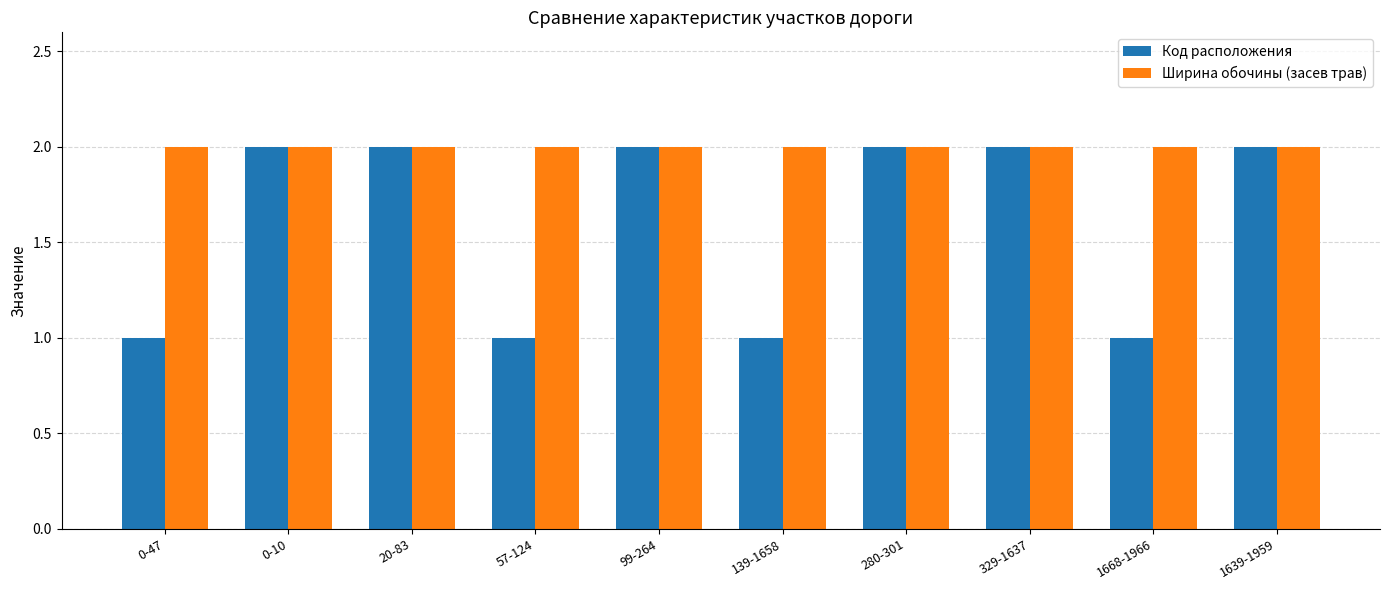

What is the lowest value of the Ширина обочины (засев трав) series?

2